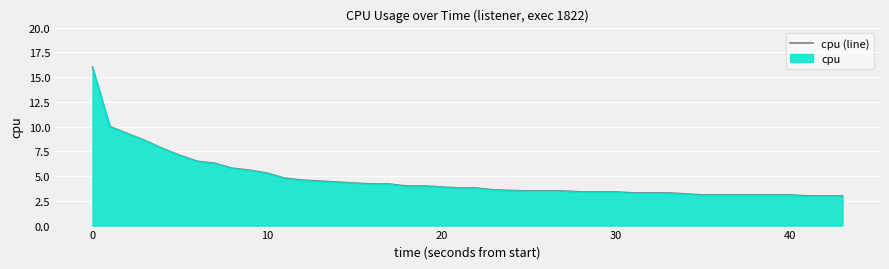

The chart shows a value of 5.3 at 10. True or false?

True